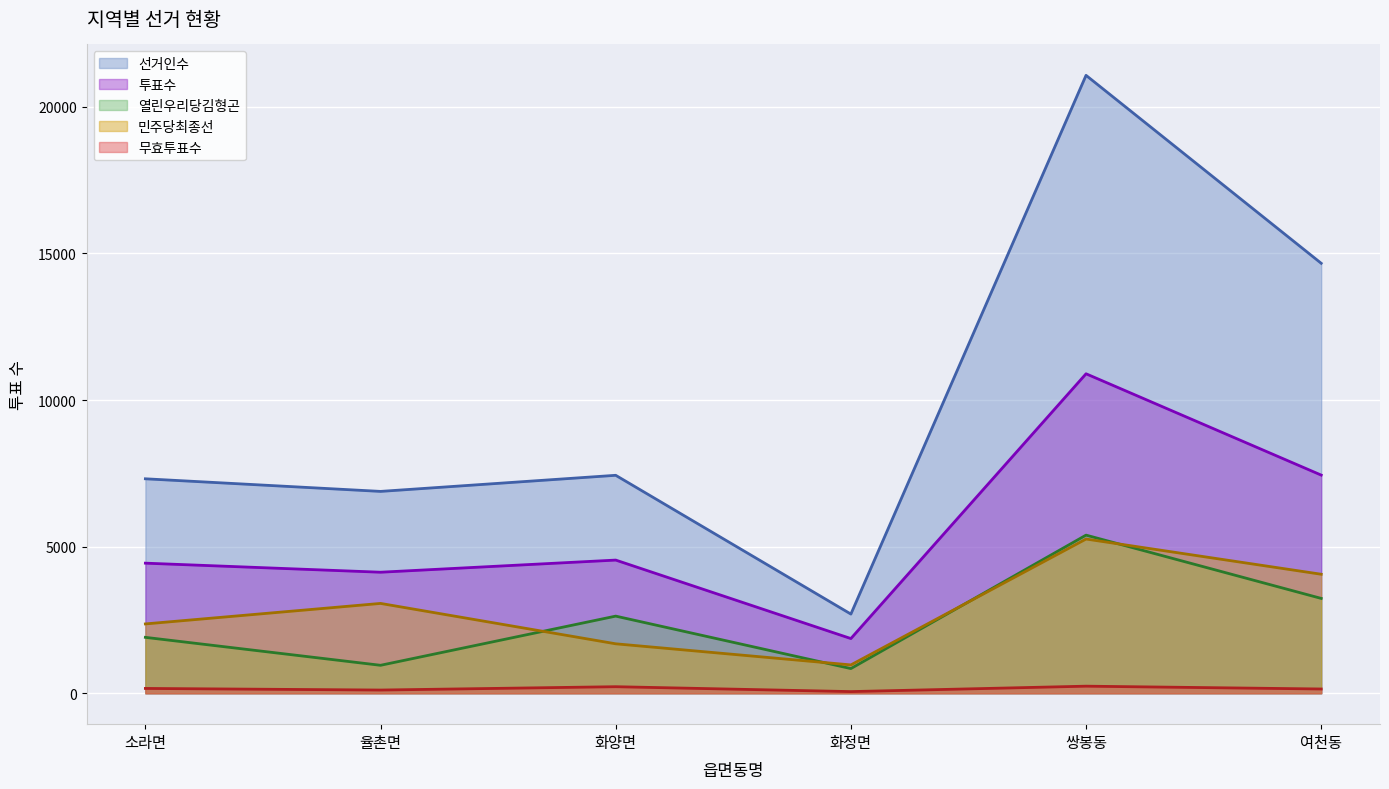

The 열린우리당김형곤 (선) series shows 4592 at 여천동. True or false?

False